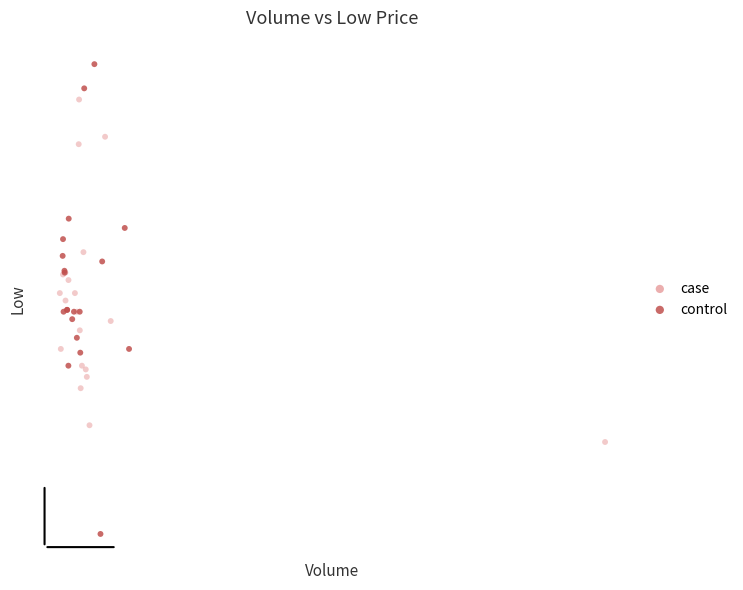

Which series has the widest spread of Y values?

control